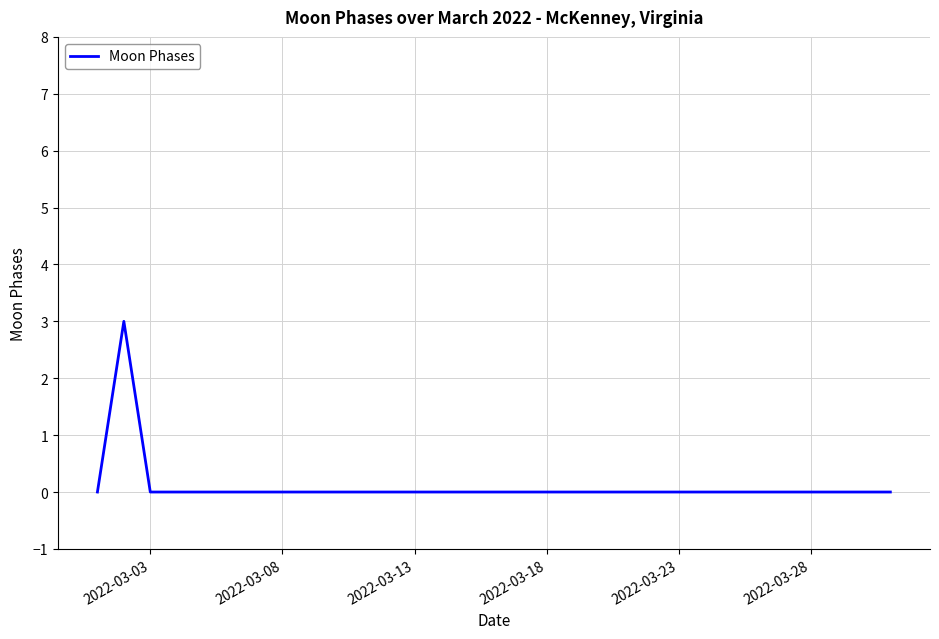

What is the difference between the maximum and minimum values?

3